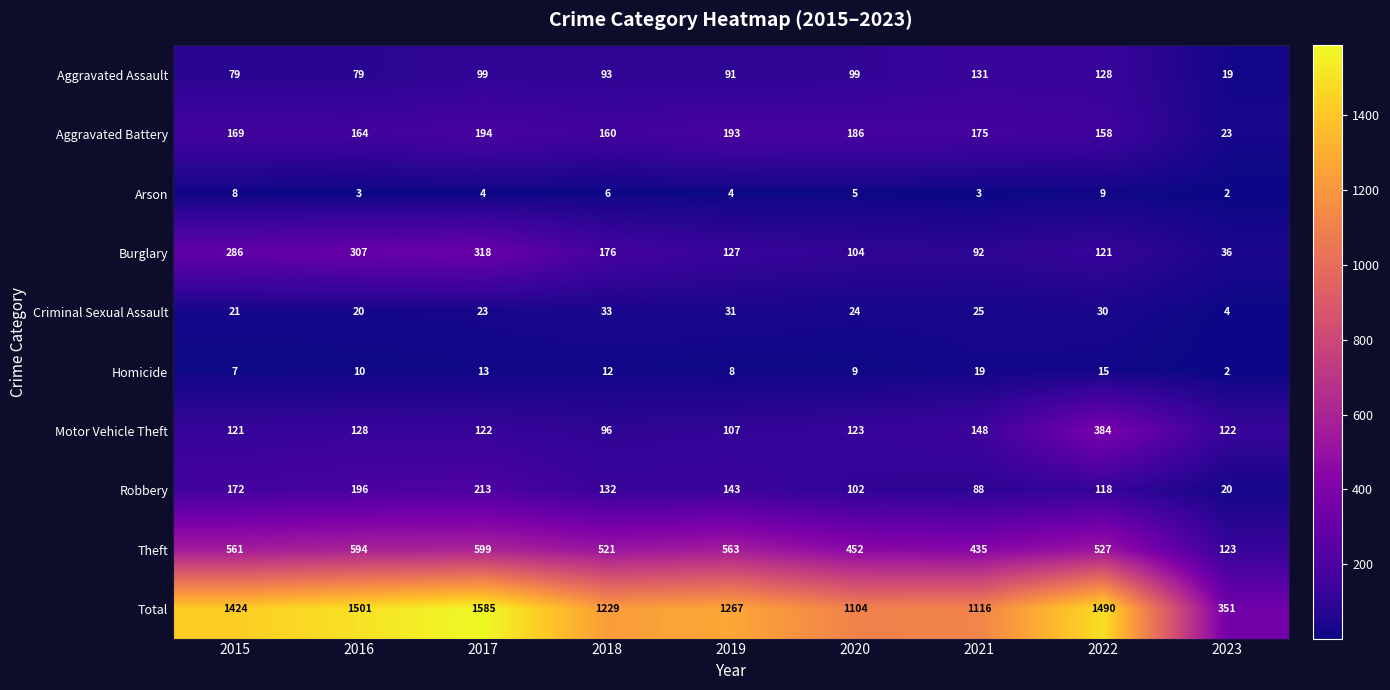

What is the sum of all Burglary values?

1567